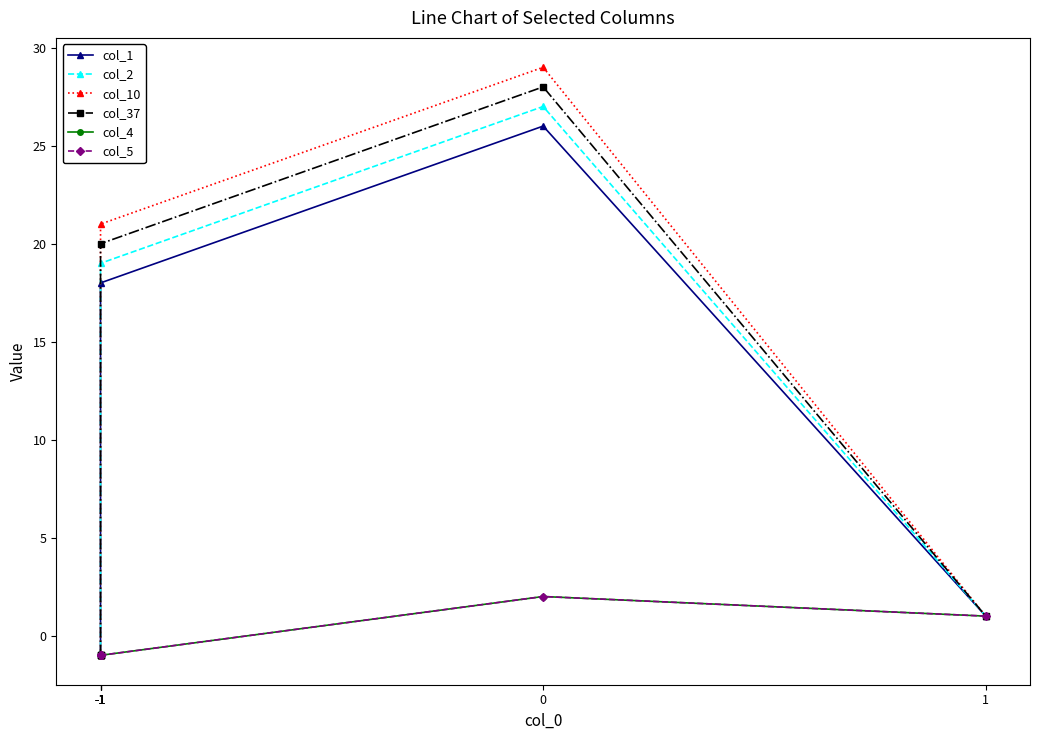

Which category has the lowest value across all series?

-1